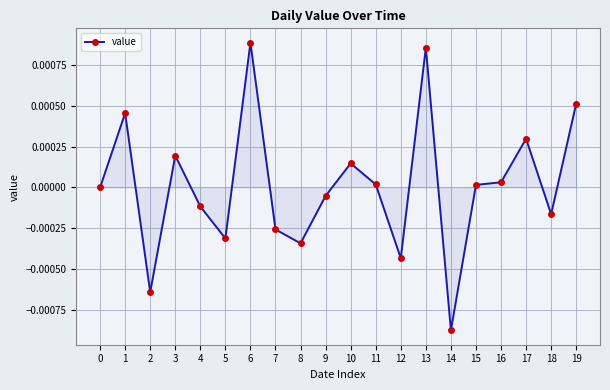

Count the number of categories in the chart.

20